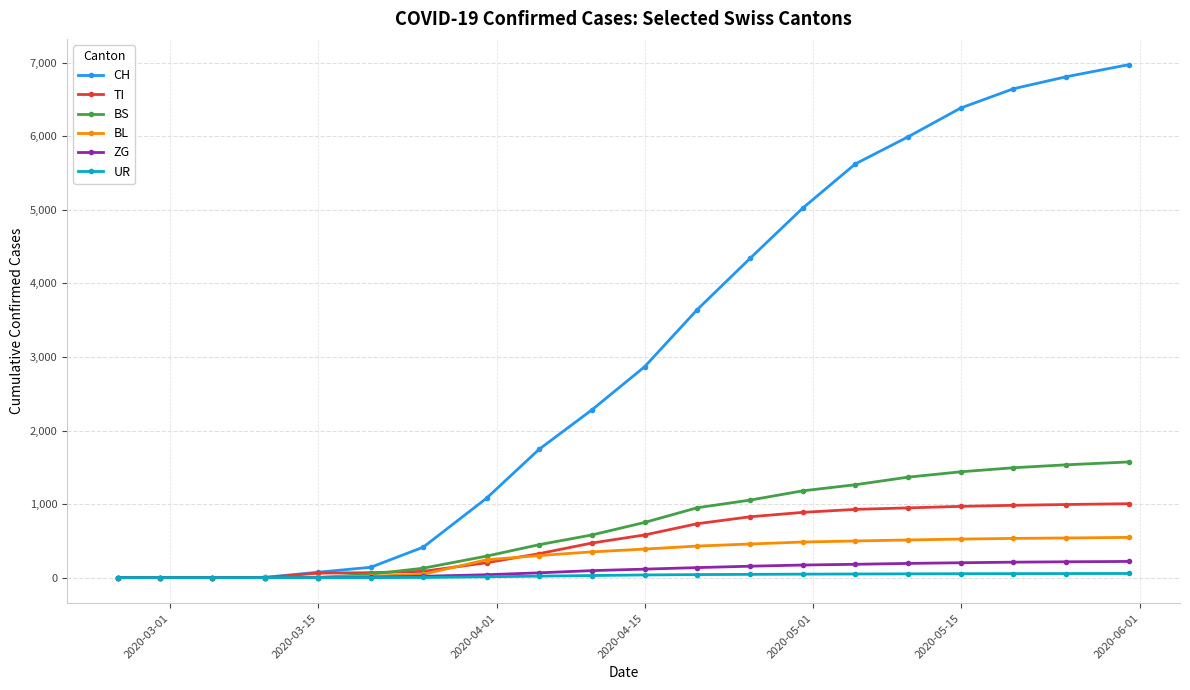

Which series has the largest total across all categories?

CH